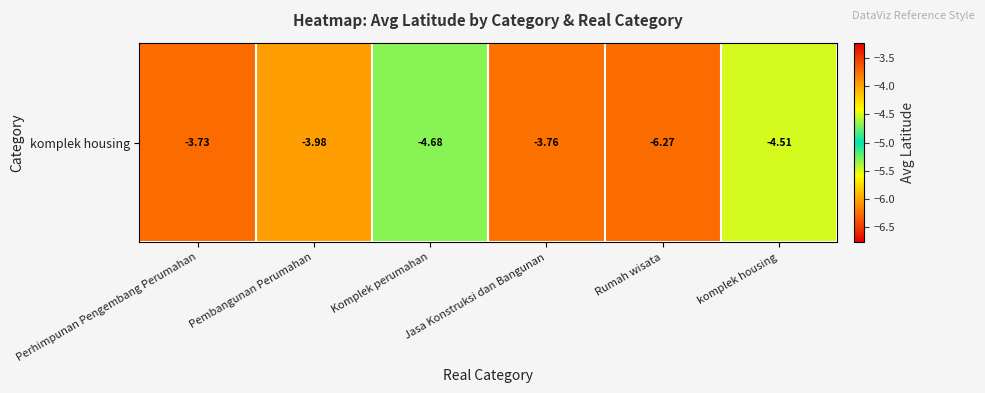

Between Pembangunan Perumahan and Jasa Konstruksi dan Bangunan, which is larger?

Jasa Konstruksi dan Bangunan